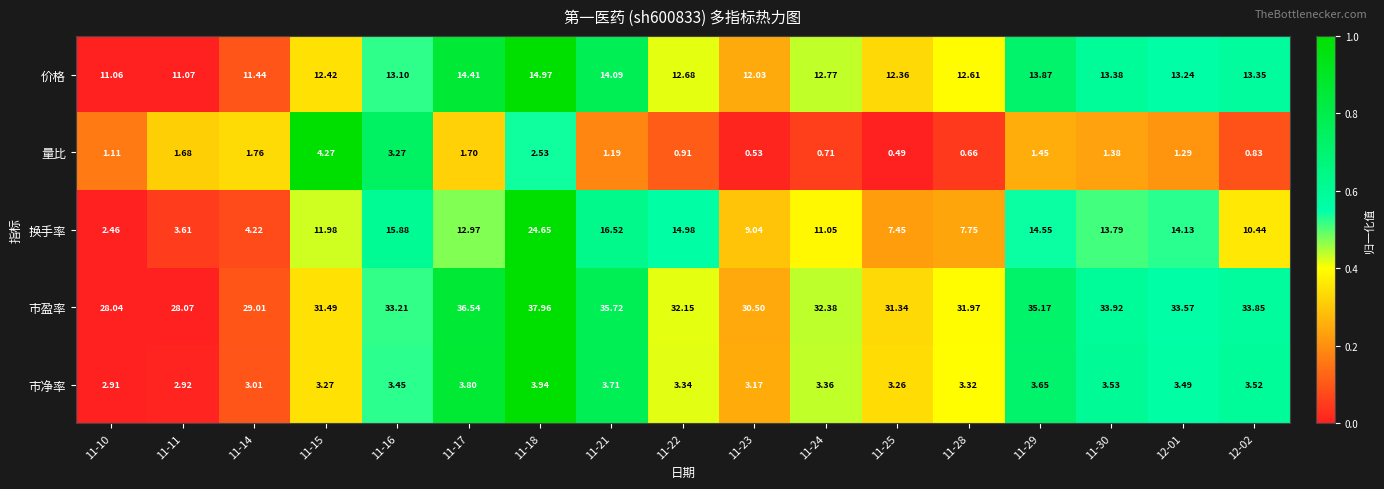

Which series has the largest range (max minus min)?

换手率